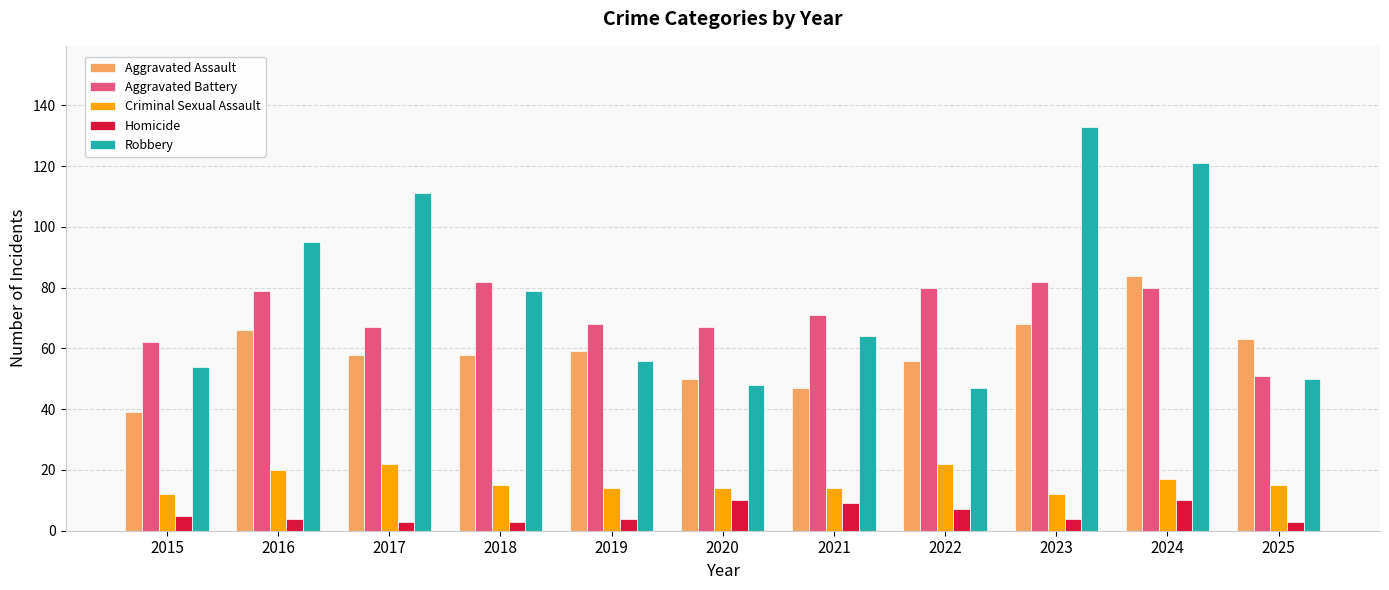

What is the difference between the highest and lowest values at 2017?

108